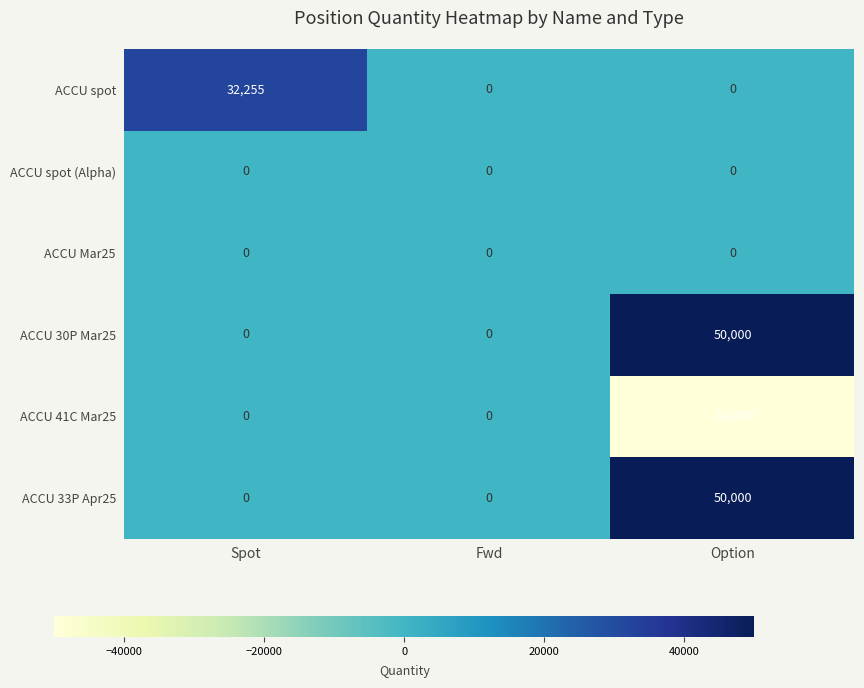

How many ACCU 30P Mar25 values are between 0 and 50000?

3